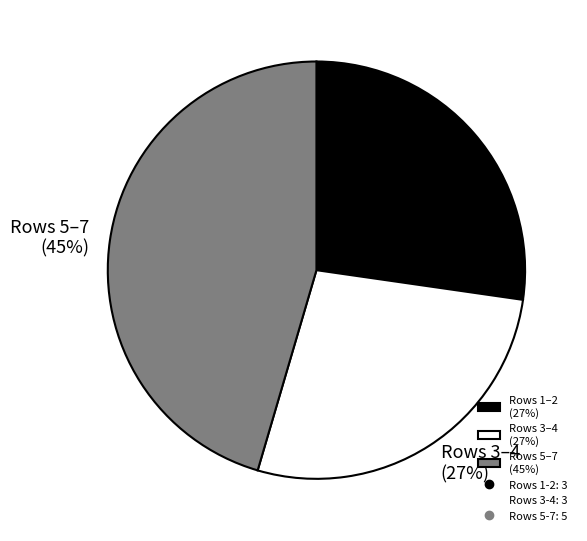

To the nearest percent, what is the average slice percentage?

33%